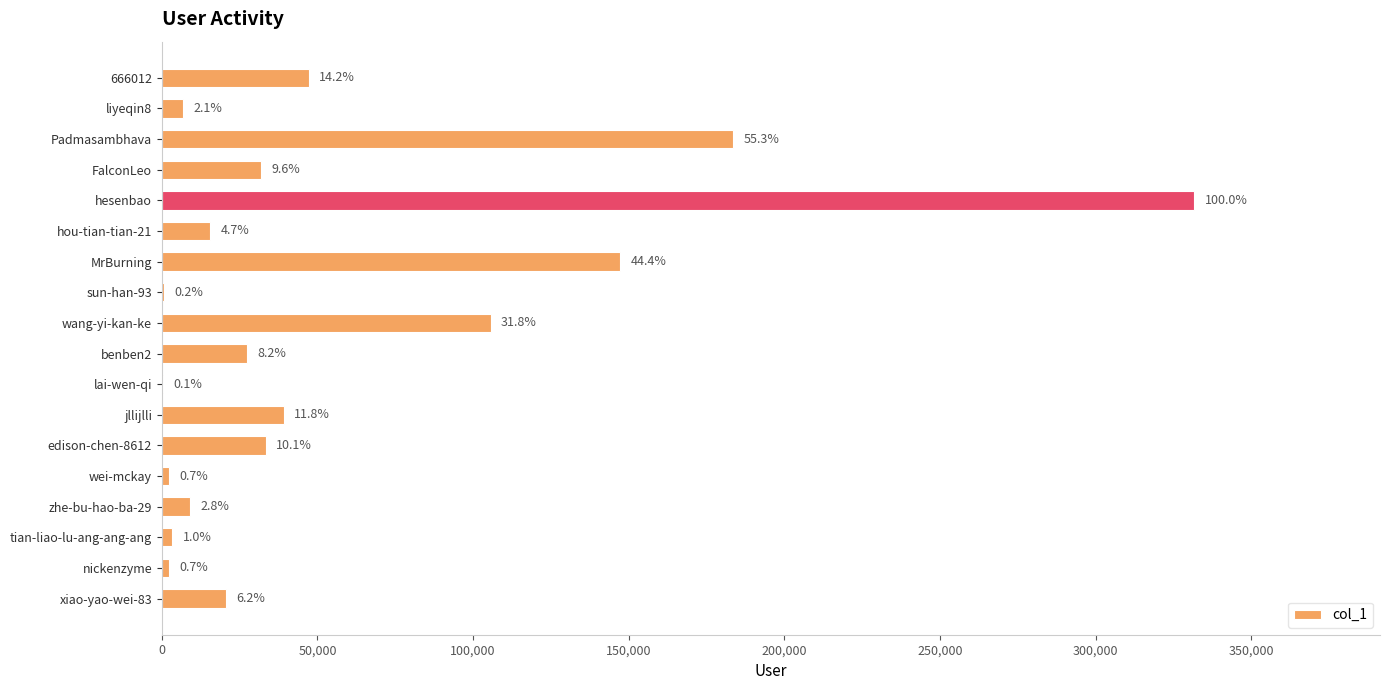

Are the bars horizontal?

Yes